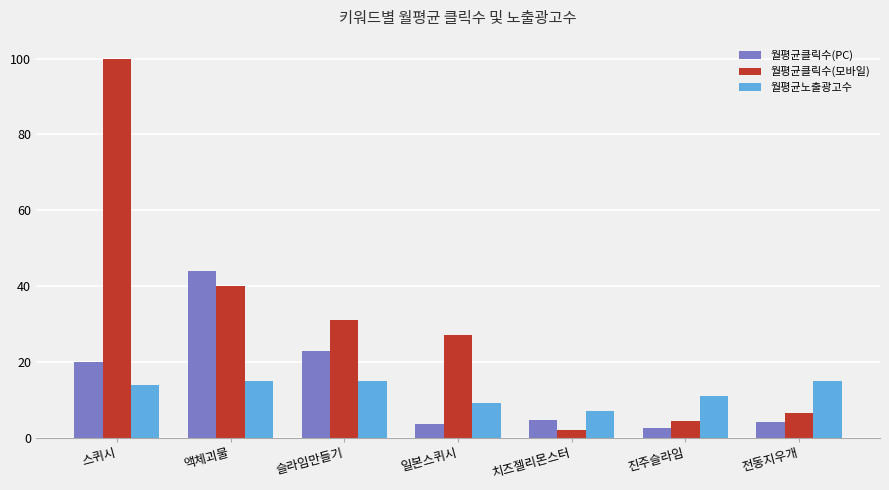

How many distinct data groups are displayed?

3